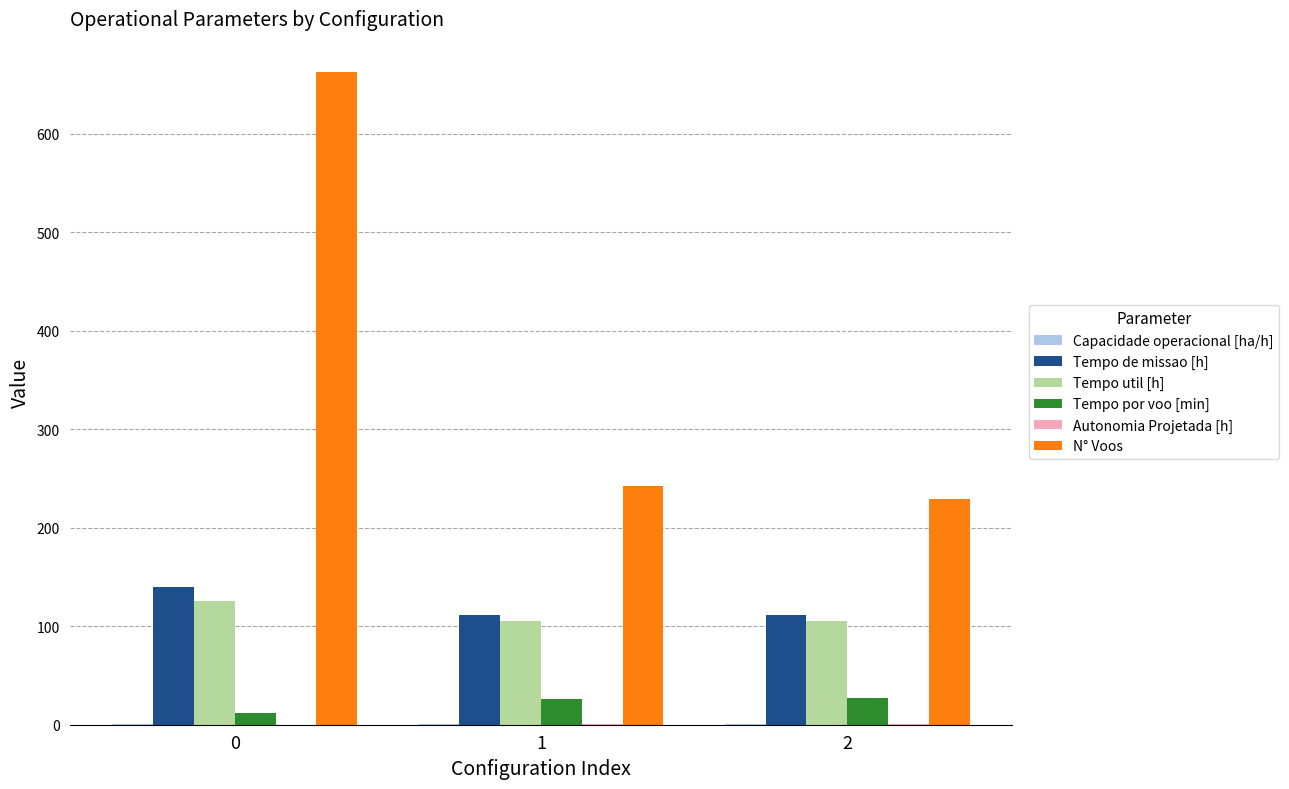

What is the spread (max minus min) of values at 2?

228.4